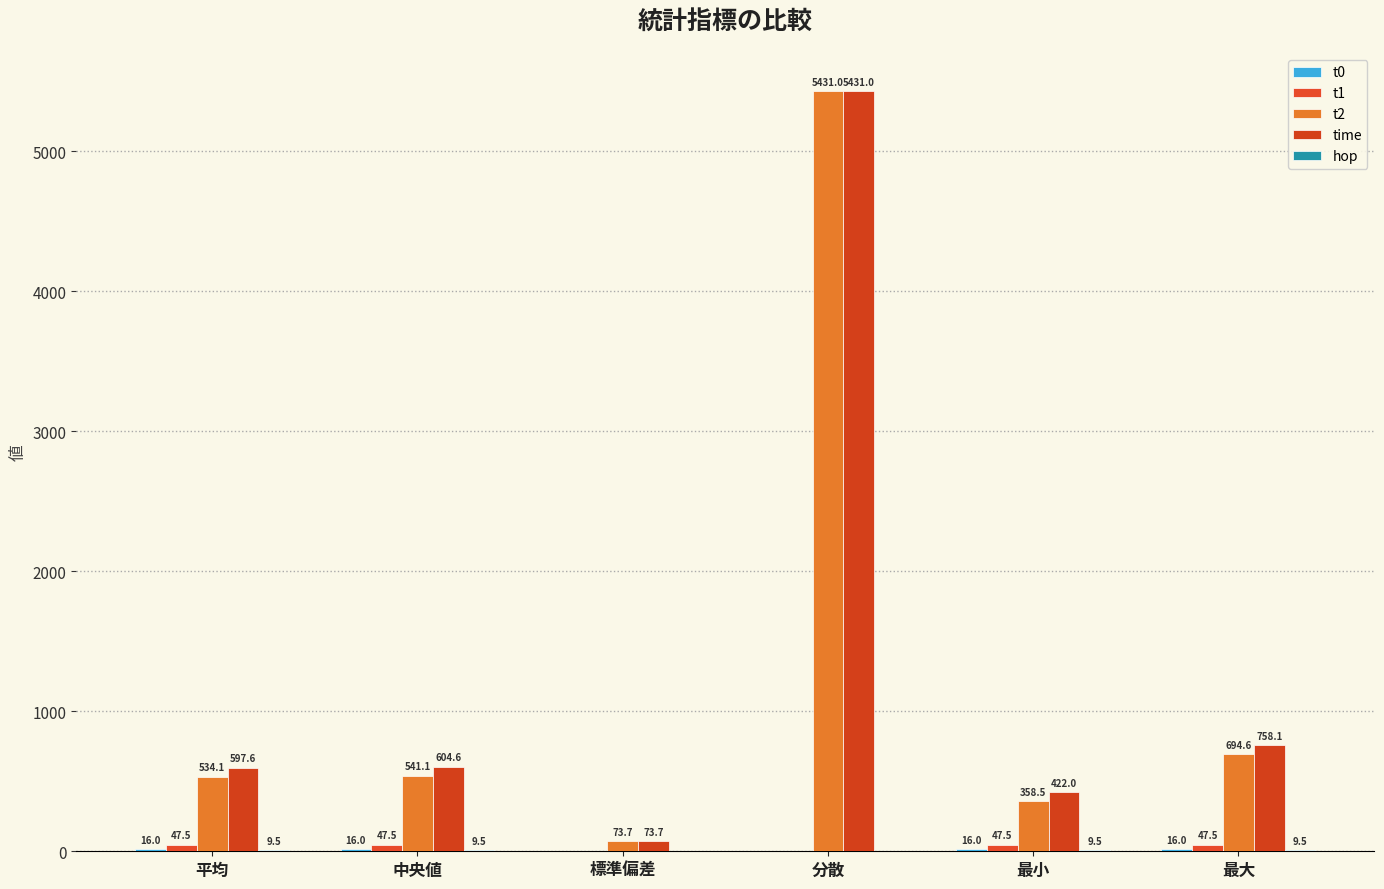

How many groups of bars are there?

6